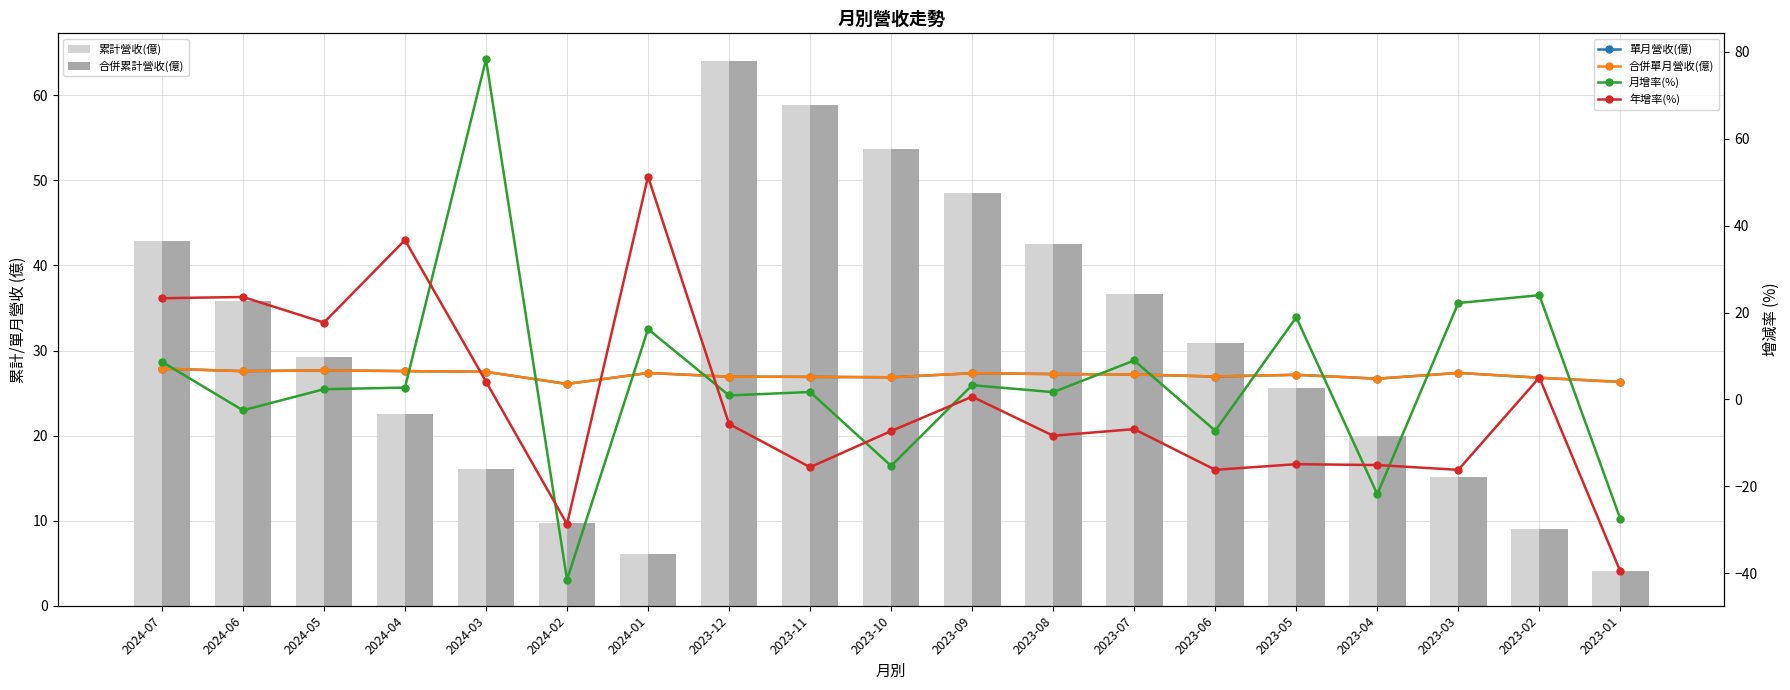

Reading left to right, list all the values displayed in this chart.

累計營收(億): 42.9	35.8	29.2	22.6	16.0	9.7	6.1	64.1	58.8	53.6	48.5	42.5	36.6	30.9	25.6	19.9	15.1	9.0	4.0
合併累計營收(億): 42.9	35.8	29.2	22.6	16.0	9.7	6.1	64.1	58.8	53.6	48.5	42.5	36.6	30.9	25.6	19.9	15.1	9.0	4.0
單月營收(億): 7.1	6.5	6.7	6.5	6.4	3.6	6.1	5.2	5.2	5.1	6.0	5.8	5.8	5.3	5.7	4.8	6.1	5.0	4.0
合併單月營收(億): 7.1	6.5	6.7	6.5	6.4	3.6	6.1	5.2	5.2	5.1	6.0	5.8	5.8	5.3	5.7	4.8	6.1	5.0	4.0
月增率(%): 8.7	-2.5	2.4	2.7	78.3	-41.5	16.2	0.9	1.7	-15.3	3.3	1.7	9.0	-7.2	18.9	-21.8	22.2	24.0	-27.5
年增率(%): 23.3	23.6	17.7	36.7	4.1	-28.7	51.3	-5.6	-15.6	-7.3	0.6	-8.3	-6.8	-16.2	-14.9	-15.1	-16.2	5.0	-39.6